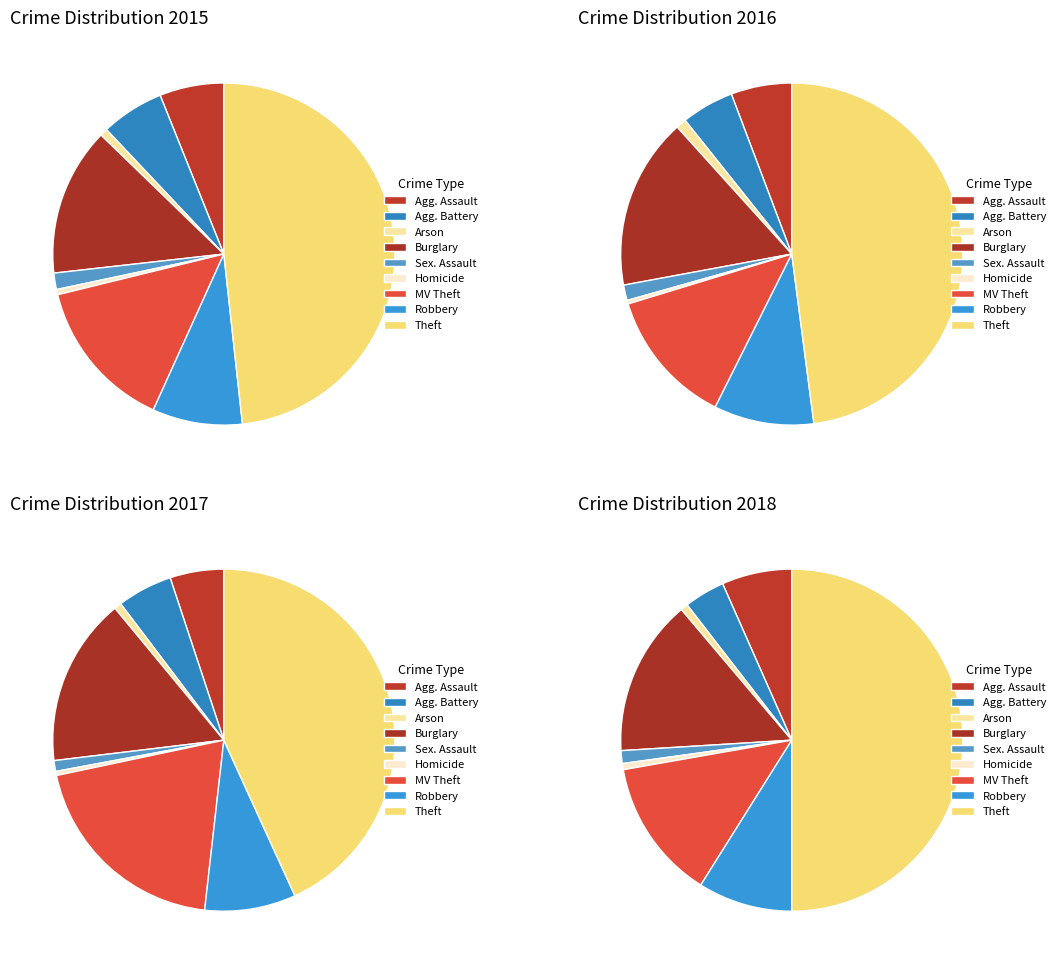

Between Criminal Sexual Assault and Homicide, which is larger?

Criminal Sexual Assault